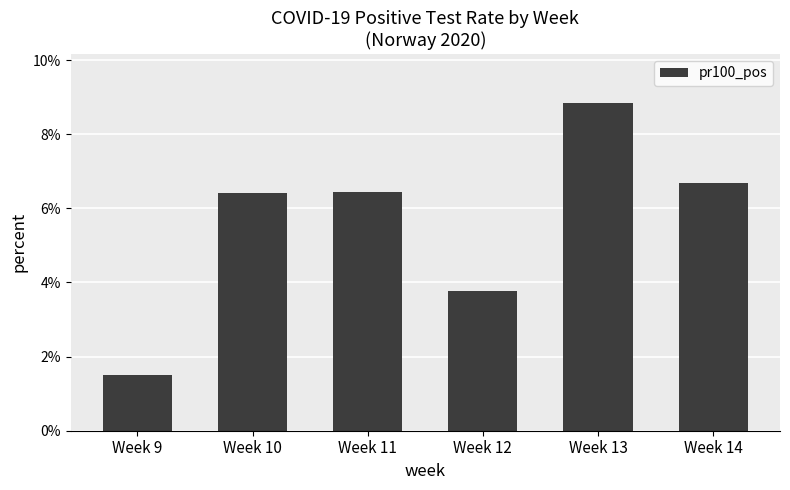

Between Week 14 and Week 10, which is larger?

Week 14